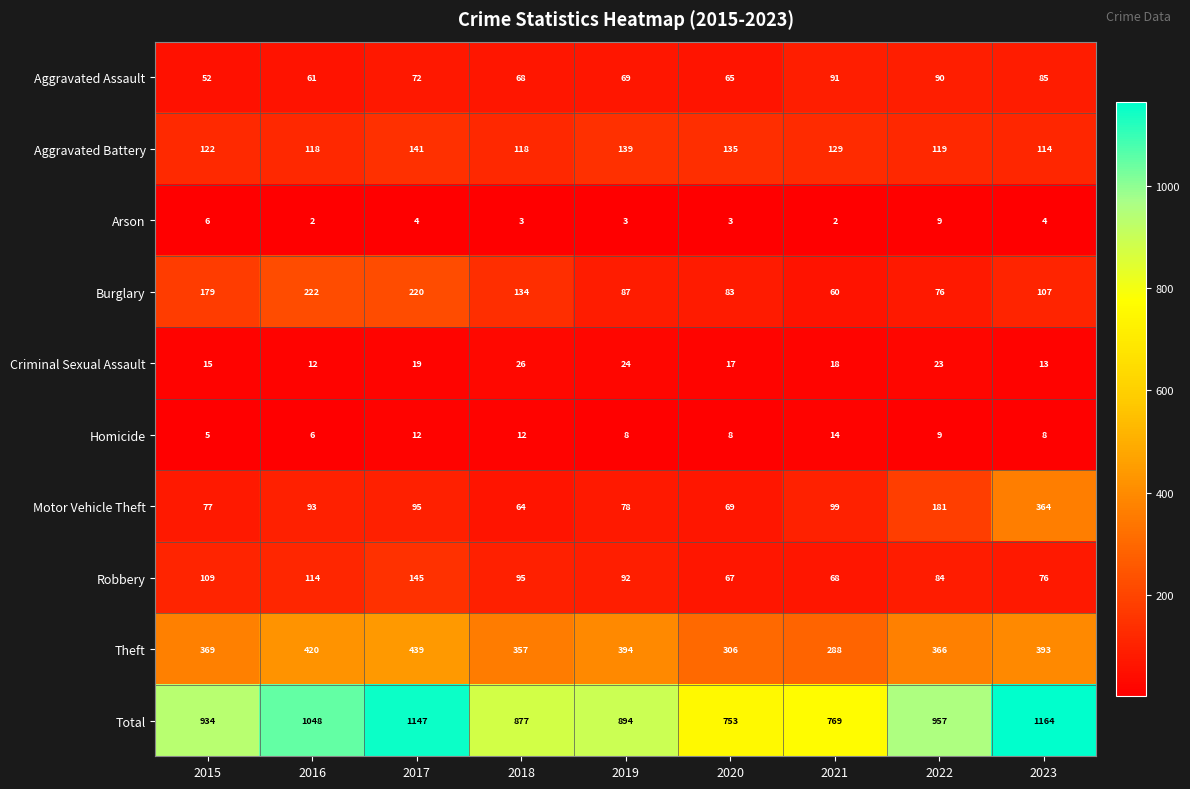

Which series changed the most between 2015 and 2018?

Total